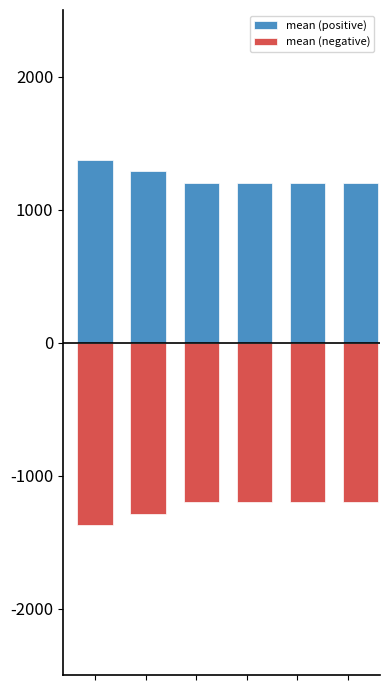

How many data points does each series have?

6